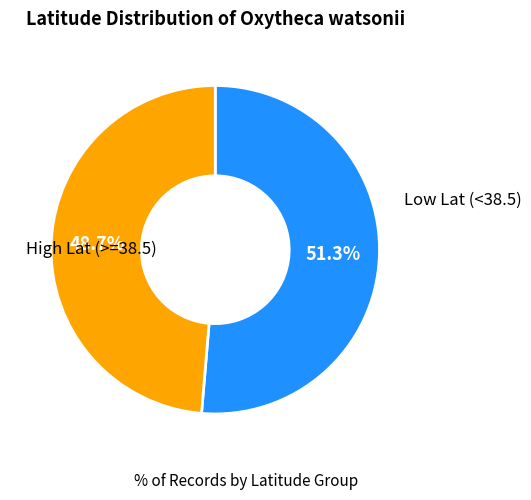

Is there any slice that represents more than half of the pie?

Yes